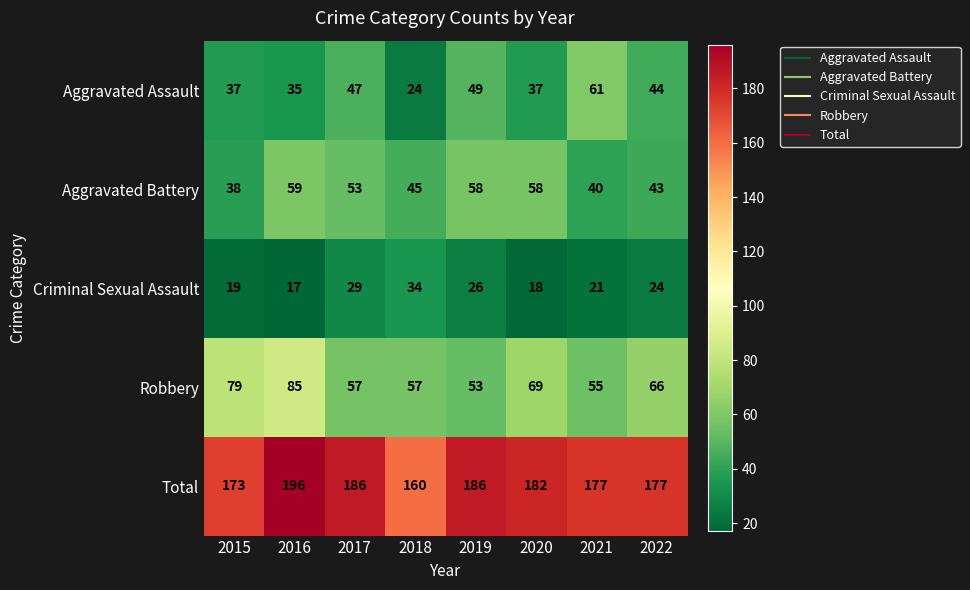

Which label corresponds to the smallest value in the chart?

2016